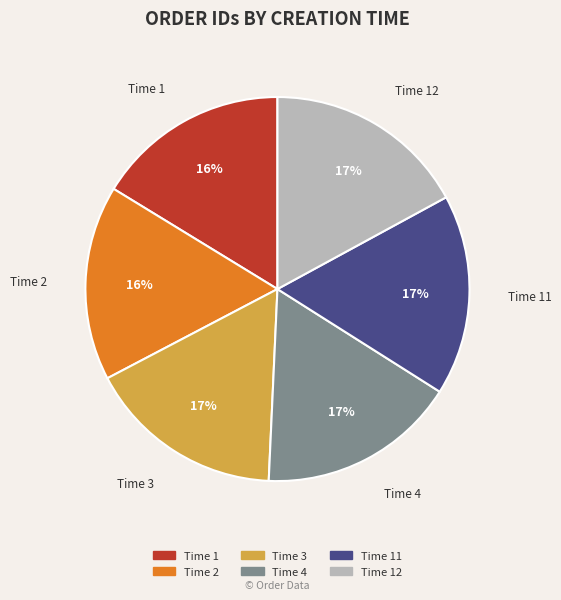

Between Time 11 and Time 1, which is larger?

Time 11